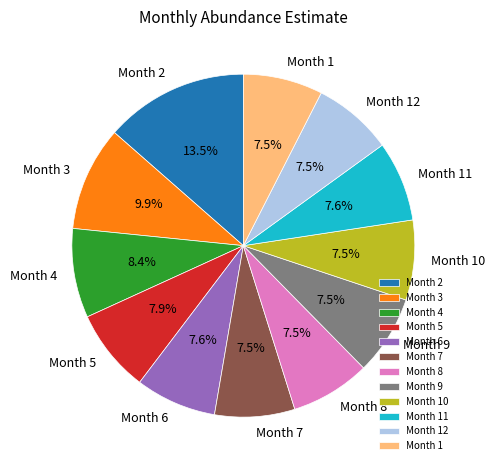

Which has a higher value, Month 5 or Month 3?

Month 3